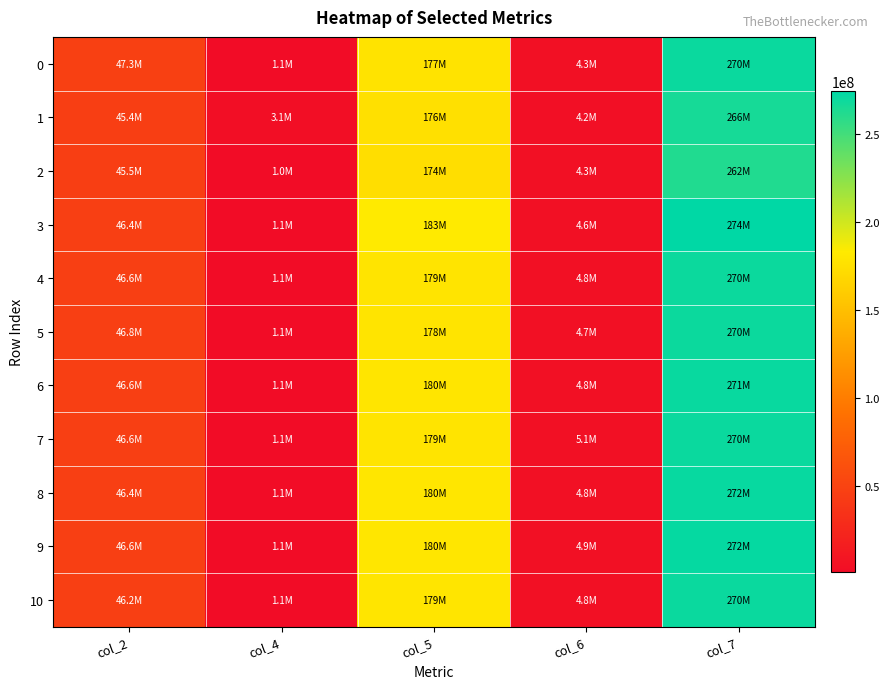

Reading left to right, extract all data points from this chart.

0: col_2=47276833	col_4=1081000	col_5=177395417	col_6=4321584	col_7=270167958
1: col_2=45426417	col_4=3073583	col_5=175632458	col_6=4238500	col_7=266005417
2: col_2=45450625	col_4=1049334	col_5=173725417	col_6=4338958	col_7=262227875
3: col_2=46355166	col_4=1085958	col_5=182950750	col_6=4606834	col_7=274344166
4: col_2=46575708	col_4=1075750	col_5=178665042	col_6=4847500	col_7=270039750
5: col_2=46761209	col_4=1080334	col_5=178311375	col_6=4720709	col_7=269632458
6: col_2=46602000	col_4=1066125	col_5=179669708	col_6=4771125	col_7=270942000
7: col_2=46624042	col_4=1090958	col_5=178647125	col_6=5090833	col_7=270192083
8: col_2=46398417	col_4=1091083	col_5=180149292	col_6=4844625	col_7=271590292
9: col_2=46606375	col_4=1063500	col_5=180187875	col_6=4886416	col_7=271872666
10: col_2=46247000	col_4=1075500	col_5=179292291	col_6=4838583	col_7=270364500